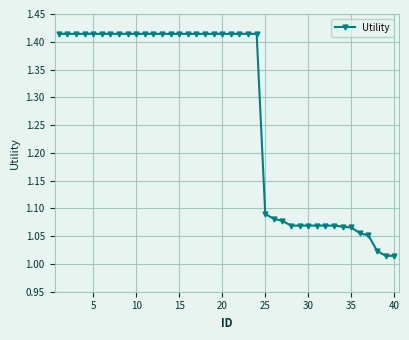

What is the difference between the second highest and minimum values?

0.4